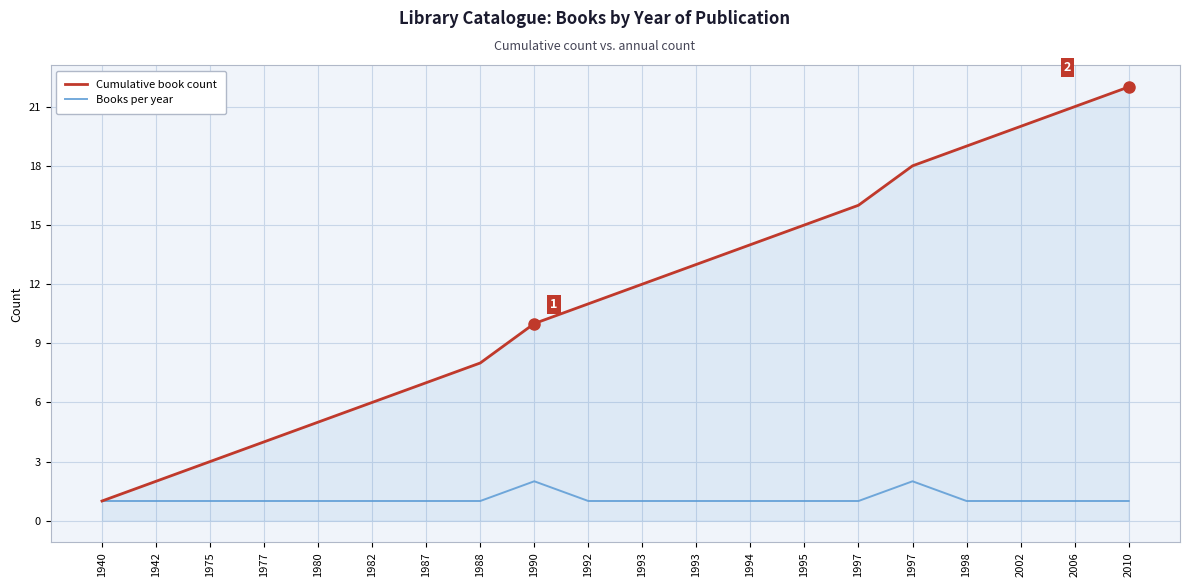

Which category has the highest value in the Books per year series?

1990